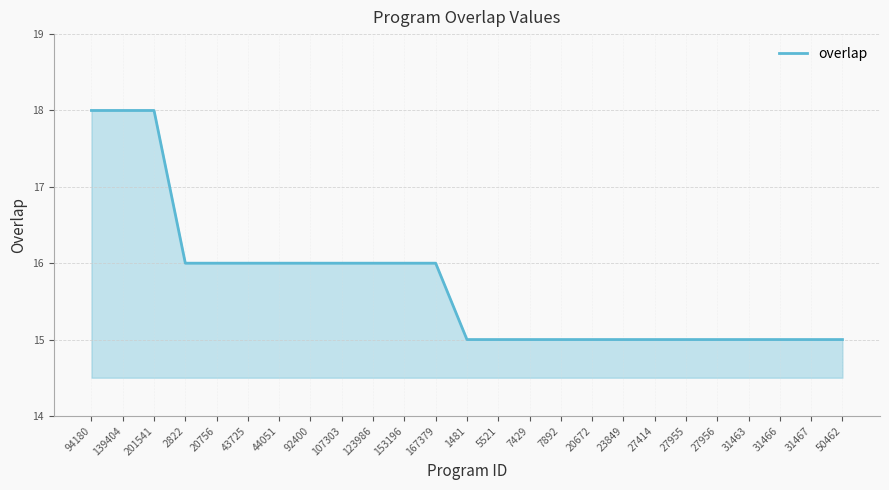

What is the change in value from 44051 to 5521?

-1